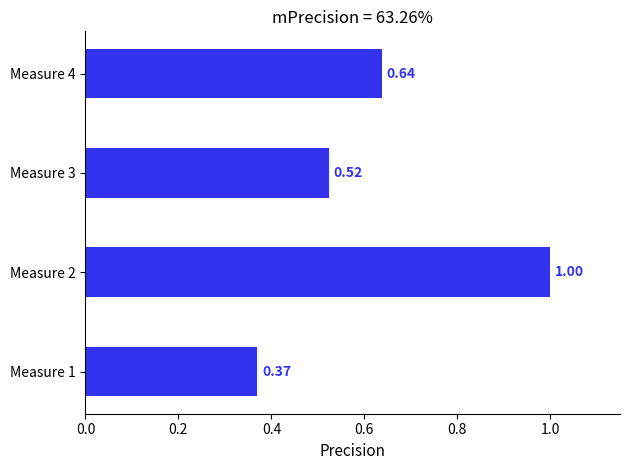

Rank the categories by value from lowest to highest.

Measure 1, Measure 3, Measure 4, Measure 2